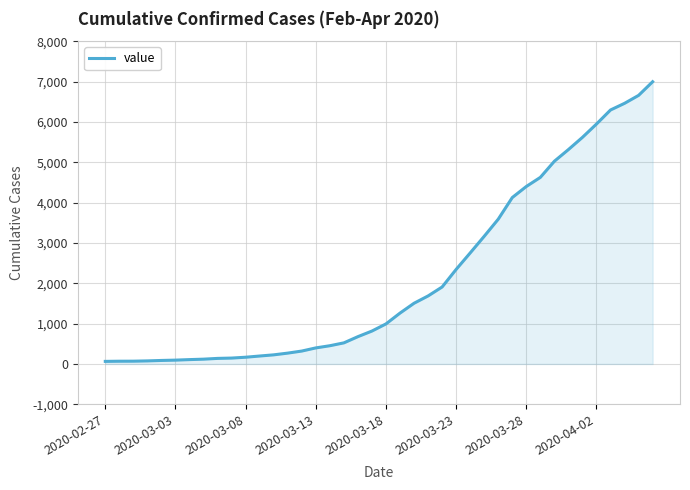

What is the sum of all values?

85677